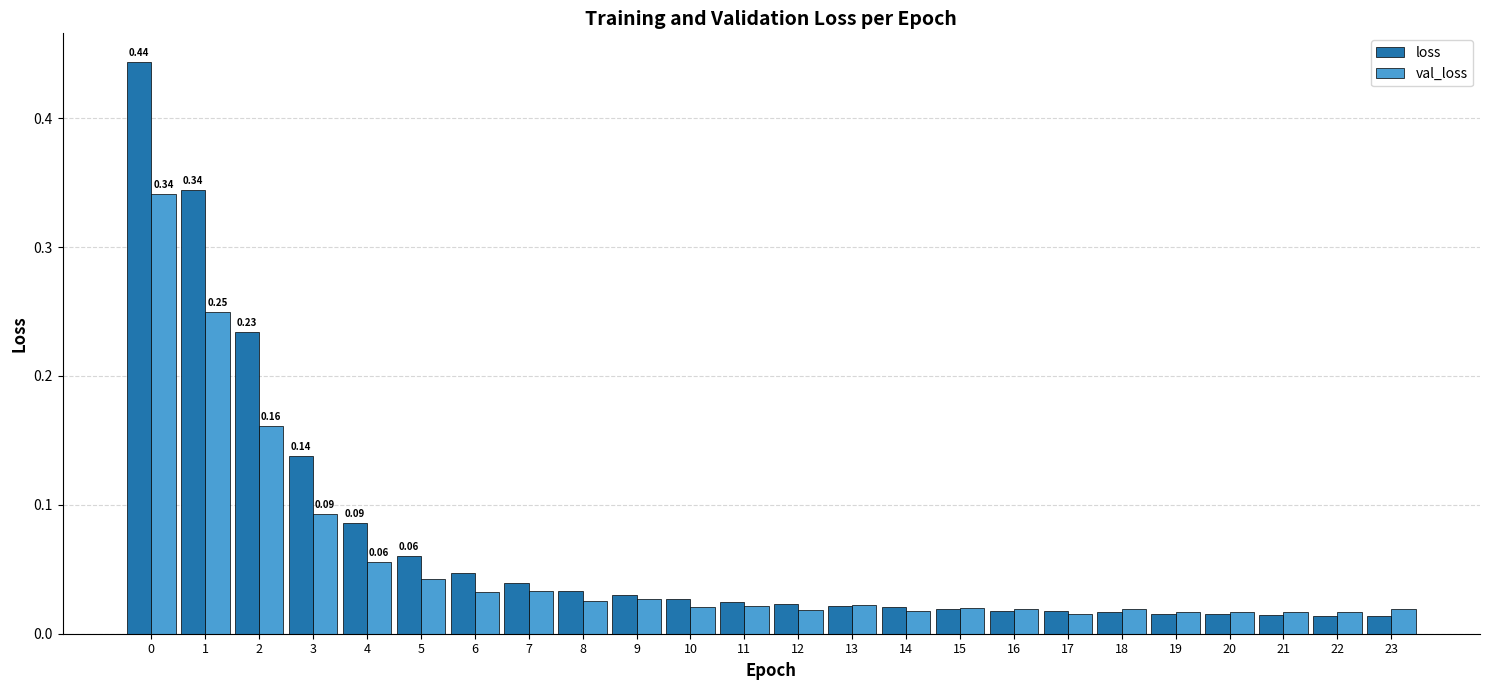

What is the sum of all val_loss values?

1.3